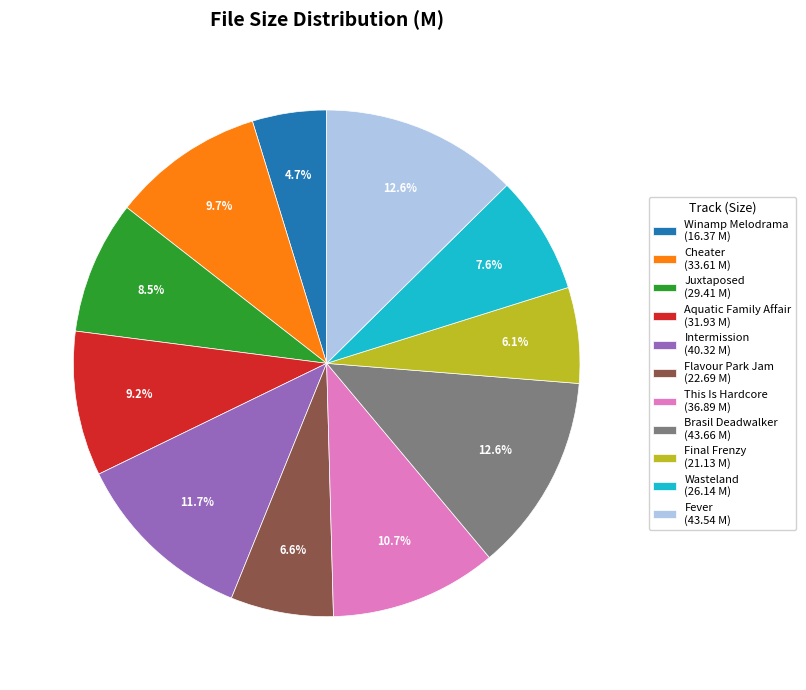

Is the sum of Aquatic Family Affair (31.93 M) and Final Frenzy (21.13 M) greater than half?

No